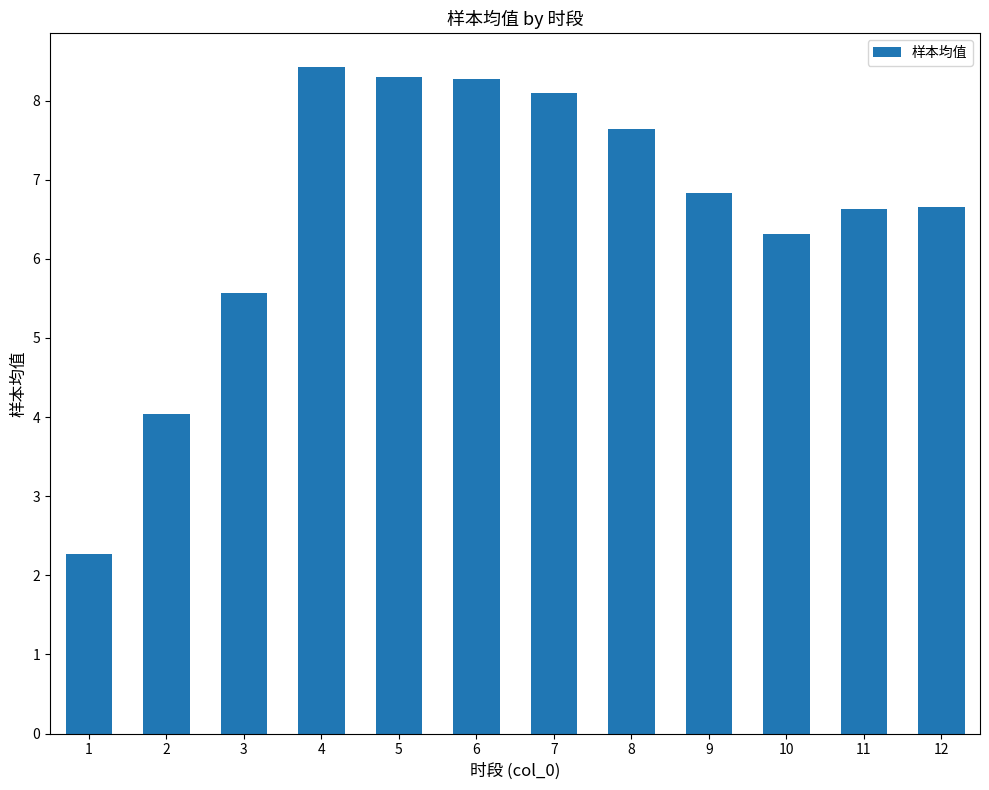

The chart shows a value of 8.3 at 5. True or false?

True